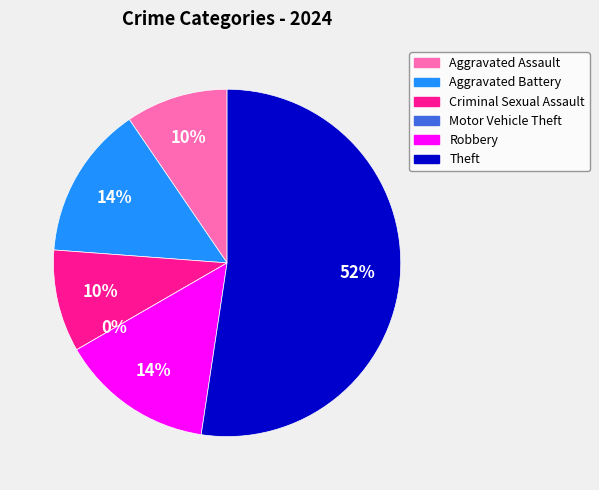

The Robbery slice represents 7% of the pie. True or false?

False